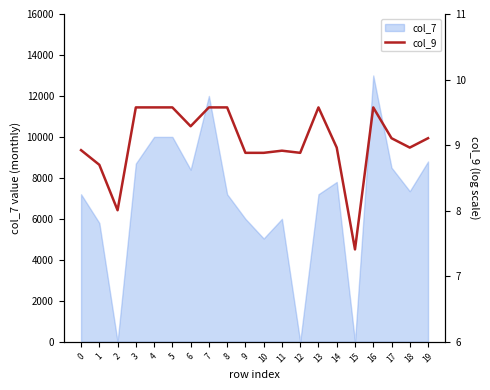

True or false: the data shows 13.7 at 12.

False